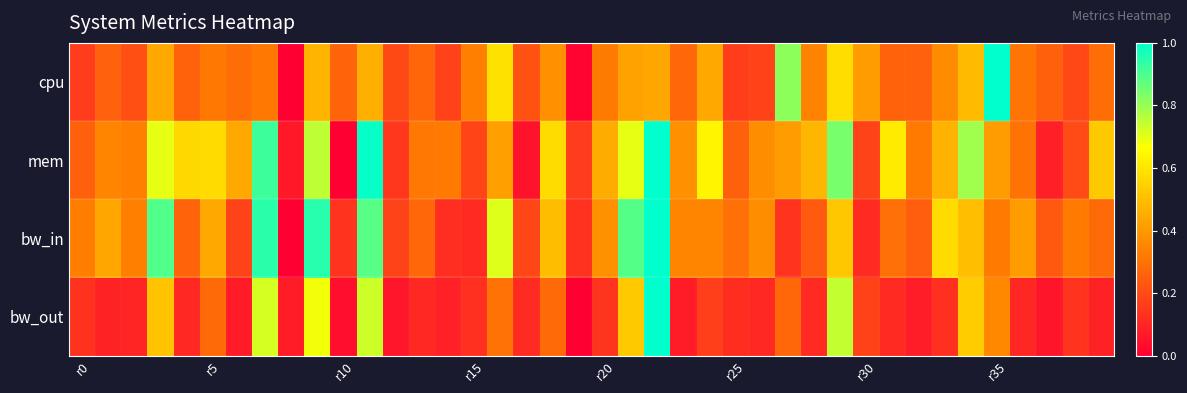

List the series in order of their overall mean, highest first.

mem, bw_in, cpu, bw_out